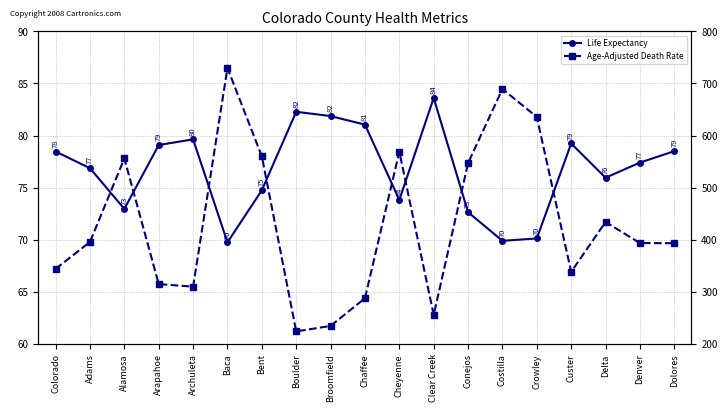

The Life Expectancy series shows 69.9 at Costilla. True or false?

True